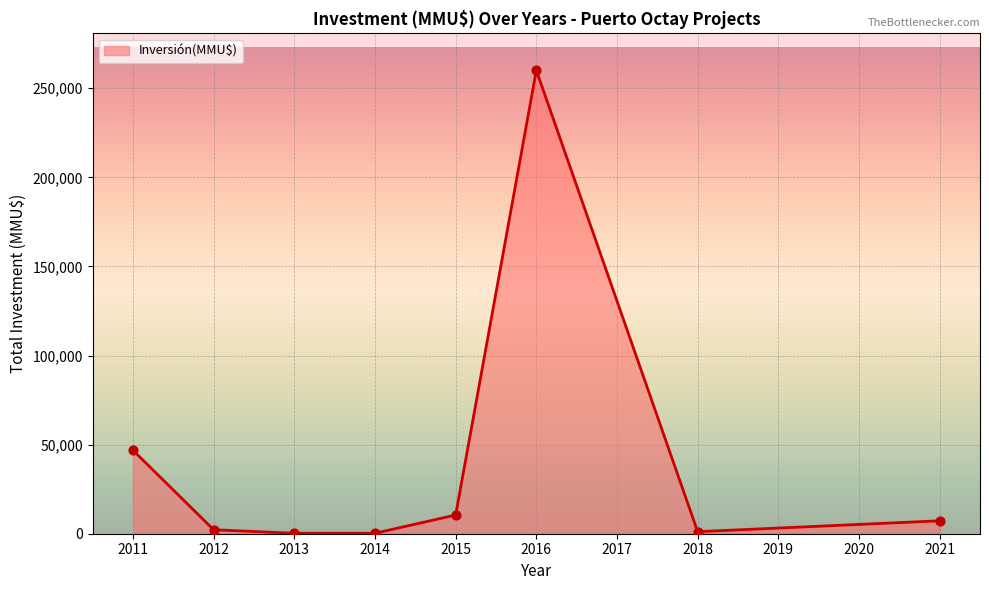

What is the difference between the second highest and second lowest values?

46547